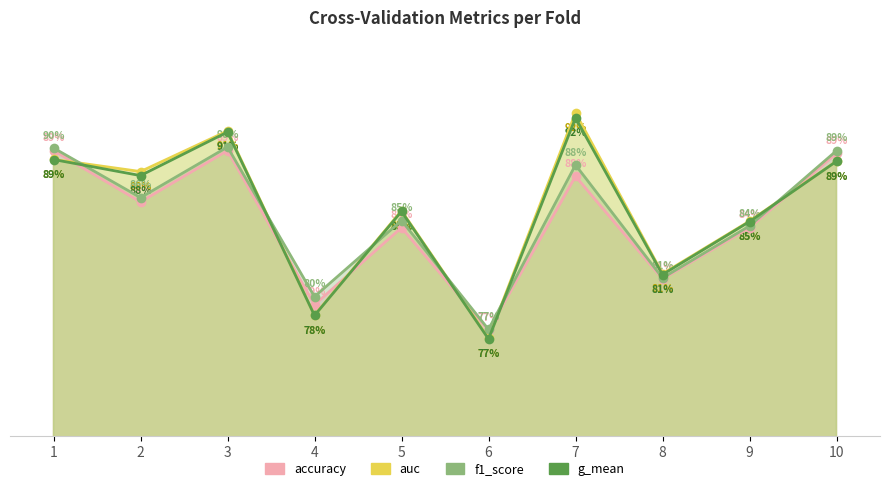

True or false: auc and g_mean cross at least once.

False